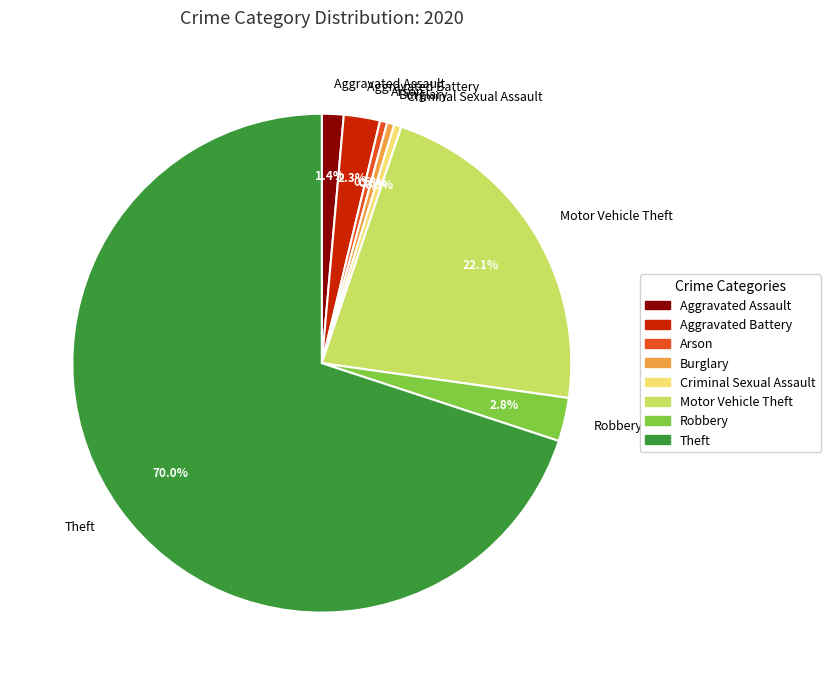

To the nearest percent, what is the difference between the largest and smallest slice percentages?

69%